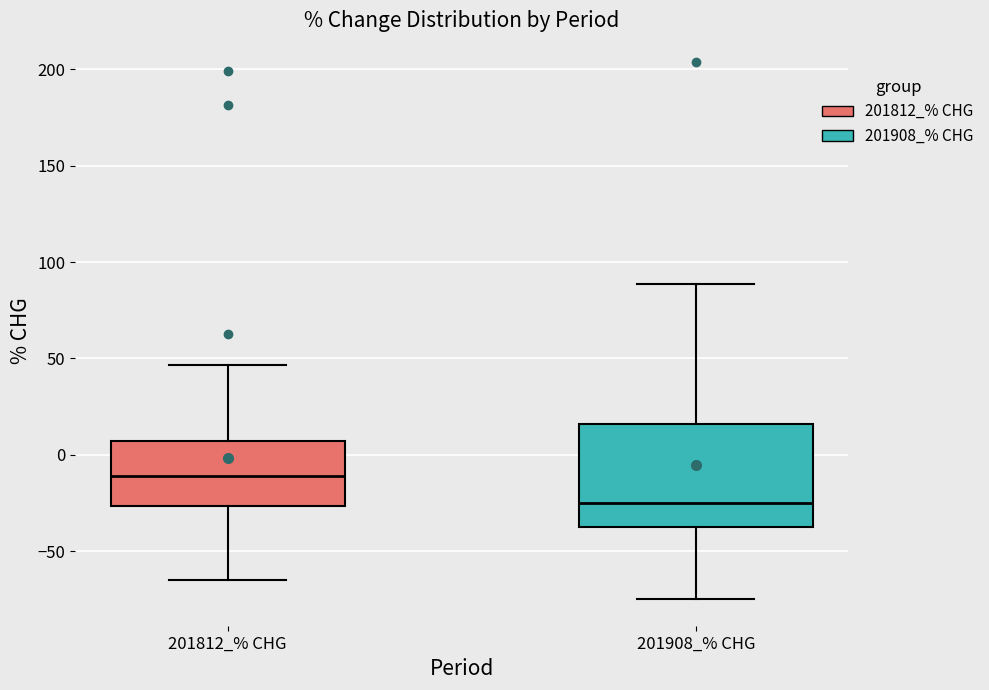

Which box has the lowest median line?

201908_% CHG